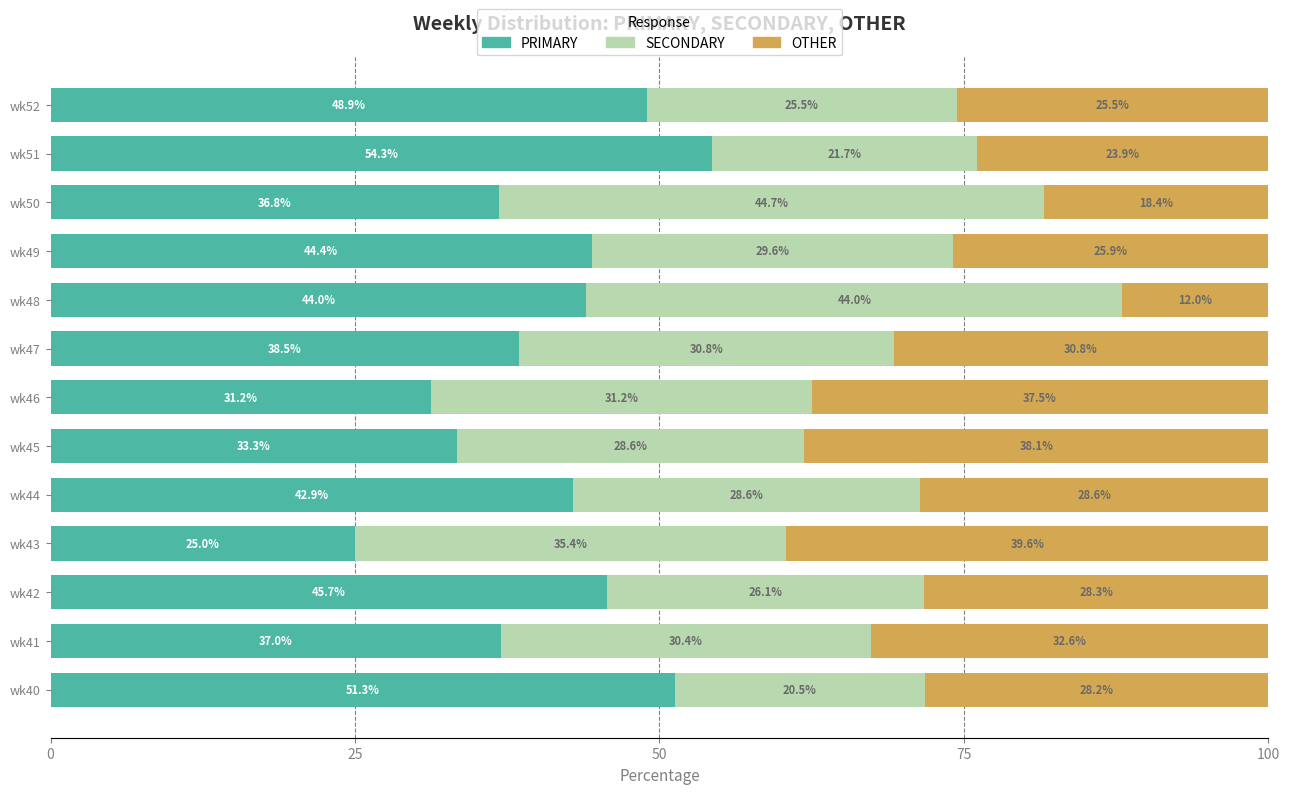

What is the total value across all series at wk45?

100.0